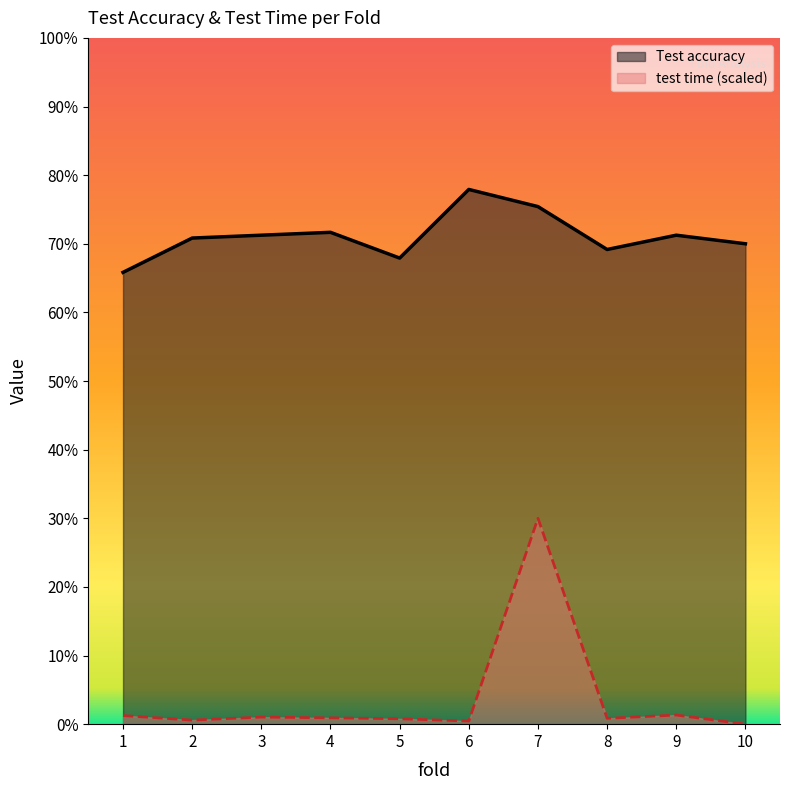

List the labels in order of Test accuracy value, largest first.

6, 7, 4, 3, 9, 2, 10, 8, 5, 1